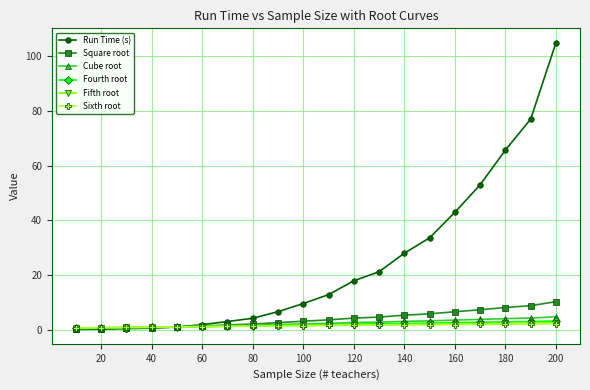

At how many categories does at least one series exceed 56?

3